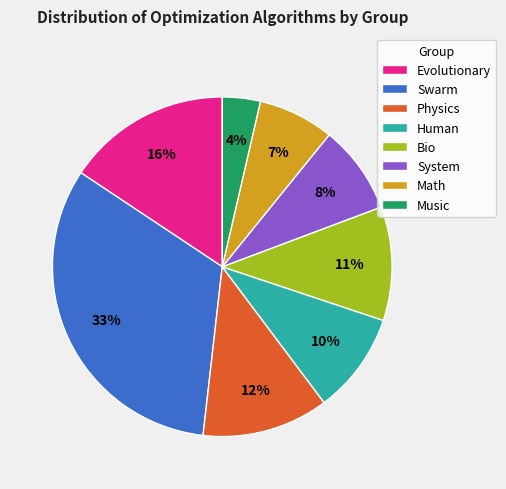

To the nearest percent, what percentage of the pie is Evolutionary?

16%